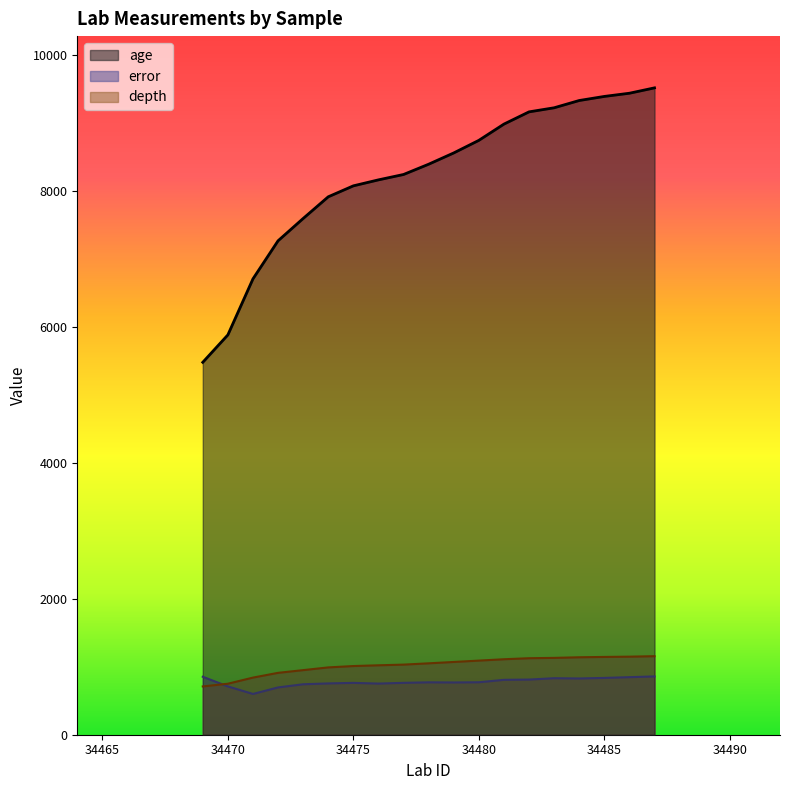

Rank the series at 34472 from lowest to highest value.

error, depth, age